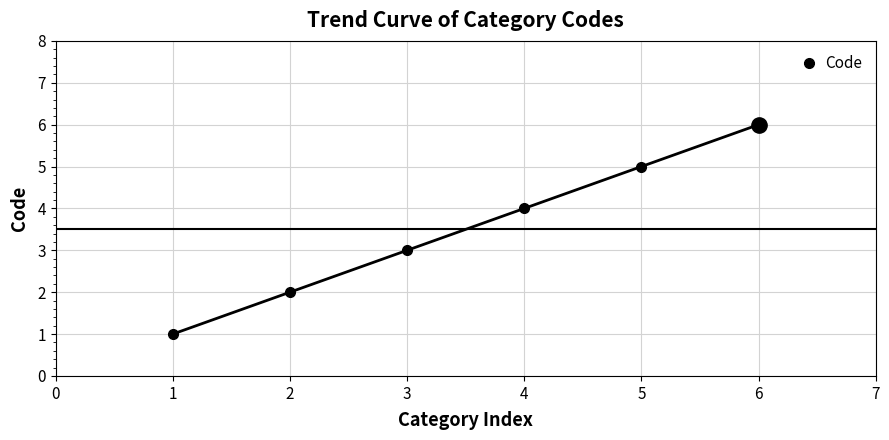

What is the greatest value displayed?

6